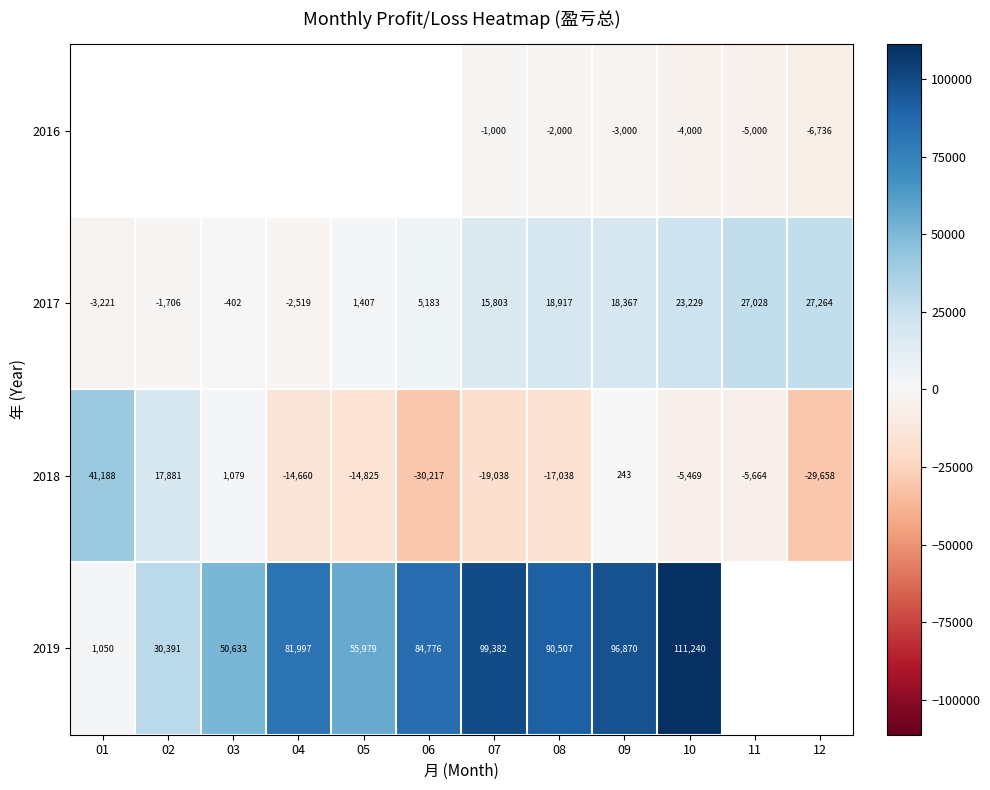

Is the value of 2017 at 12 greater than the value of 2018 at 12?

Yes